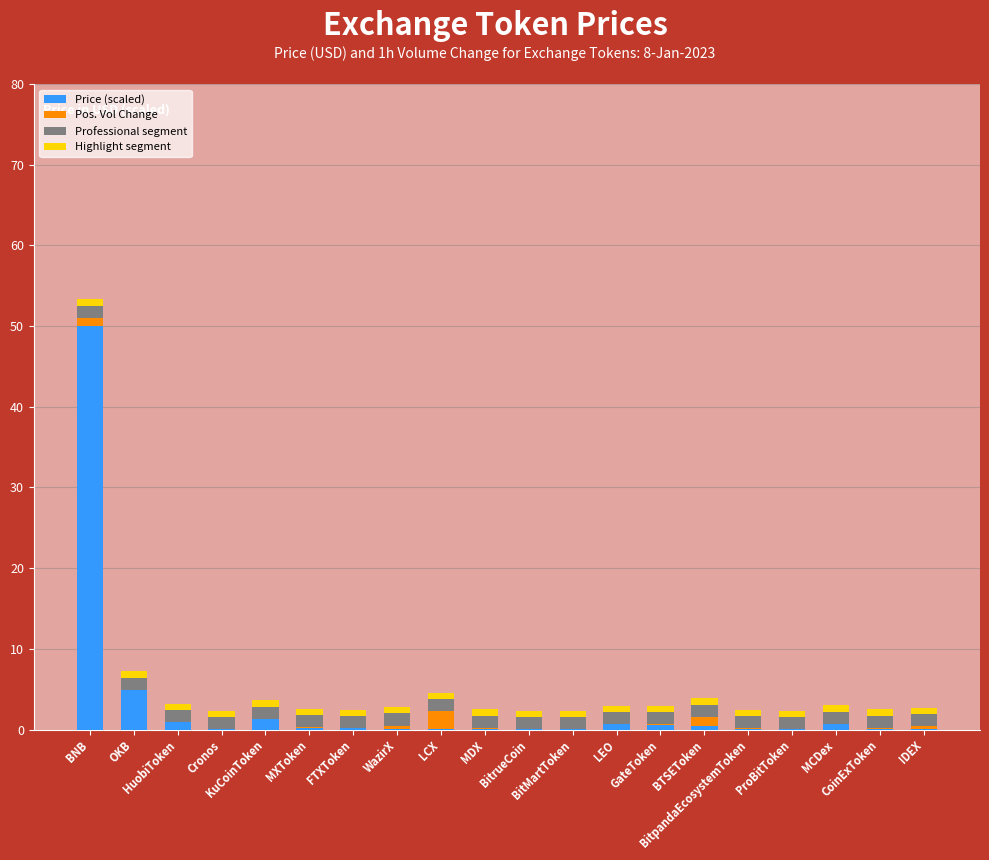

The Price (scaled) series shows 0.0 at BitMartToken. True or false?

True